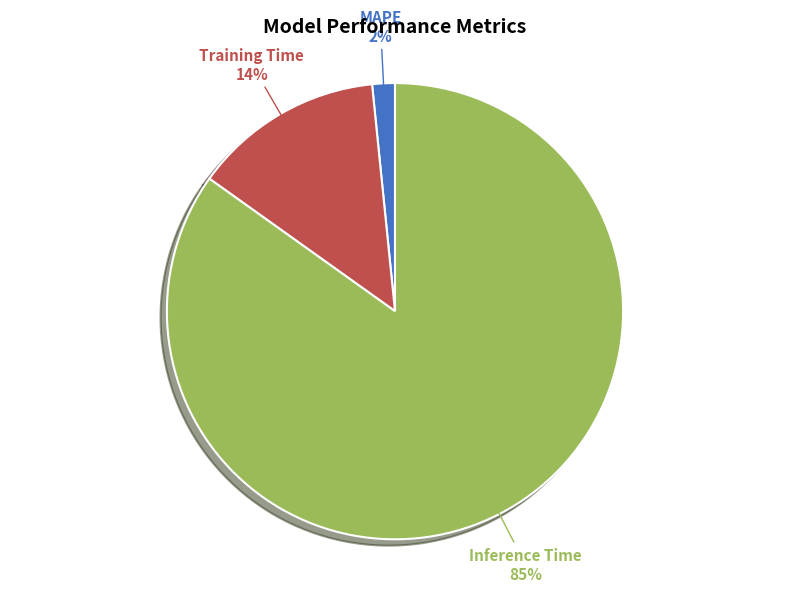

Combined, do Training Time and MAPE account for over 50%?

No